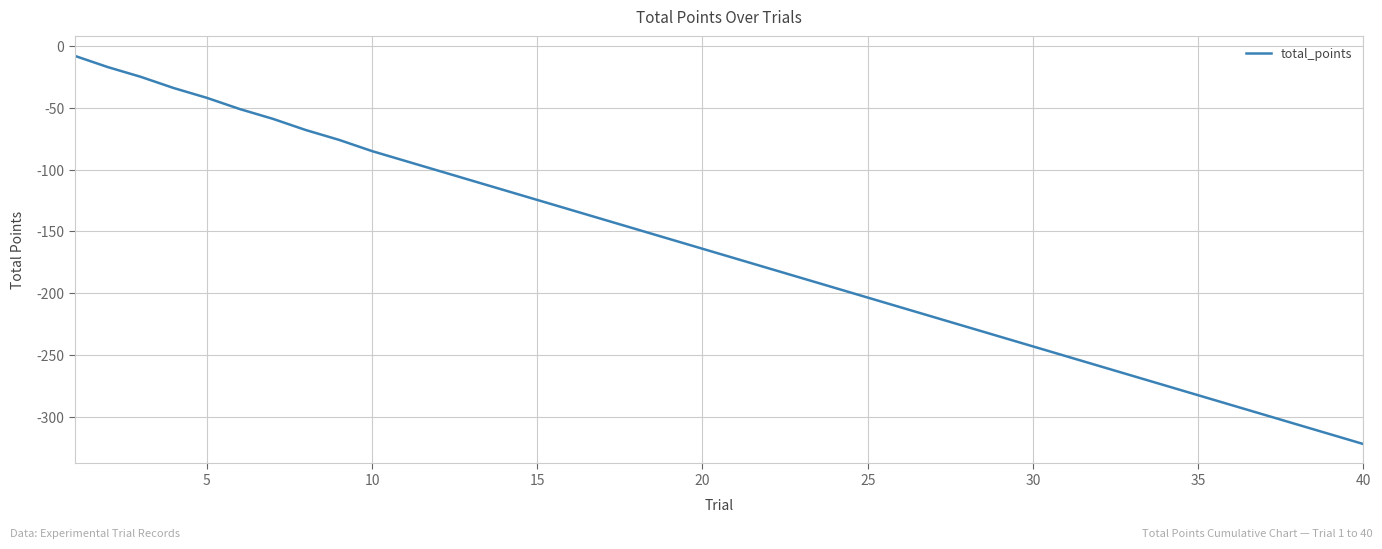

What is the difference between the maximum and minimum values?

314.1